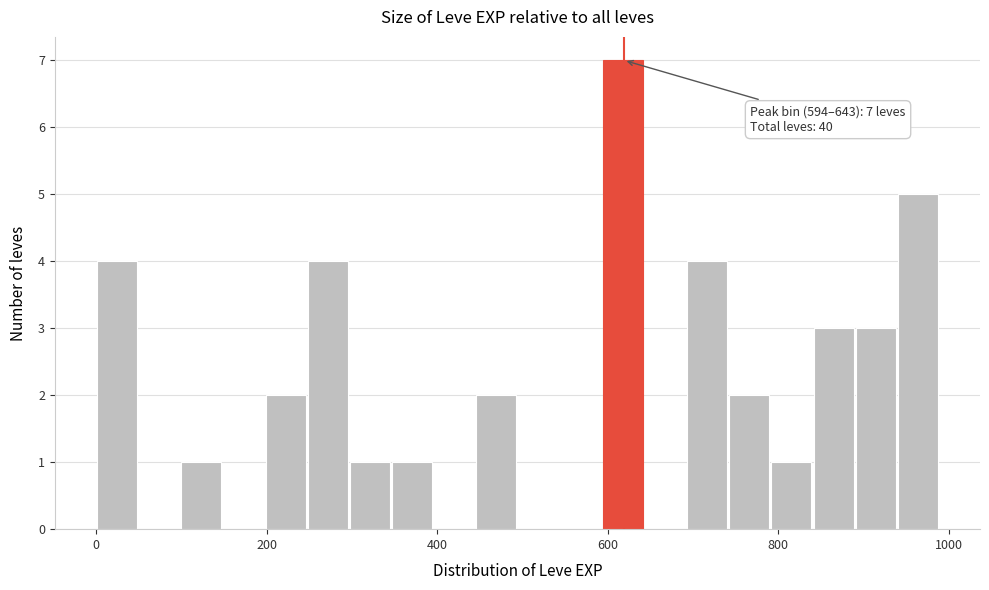

Around what value on the x-axis is the tallest bar? Give the approximate position of its centre, as read against the axis.

620